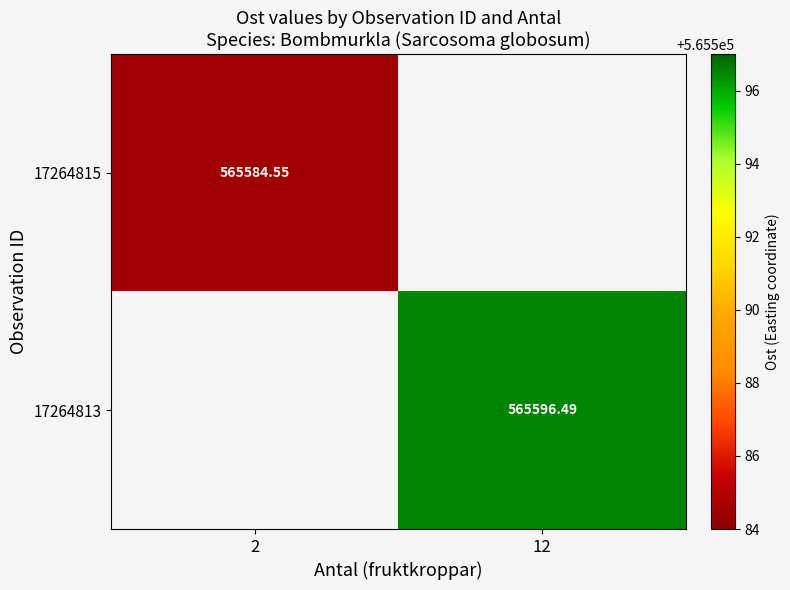

Is the value of 17264813 at 12 greater than the value of 17264815 at 2?

Yes